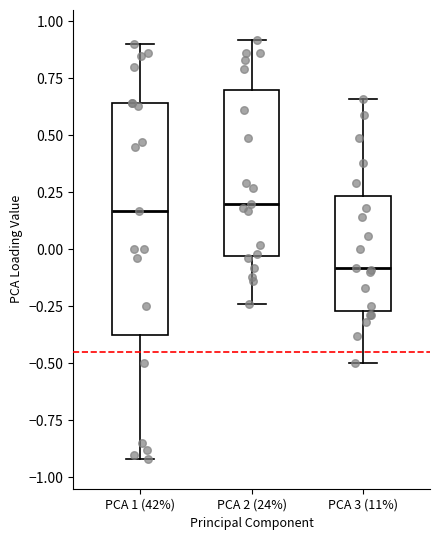

Comparing the boxes themselves (not the whiskers), which one is the tallest?

PCA 1 (42%)